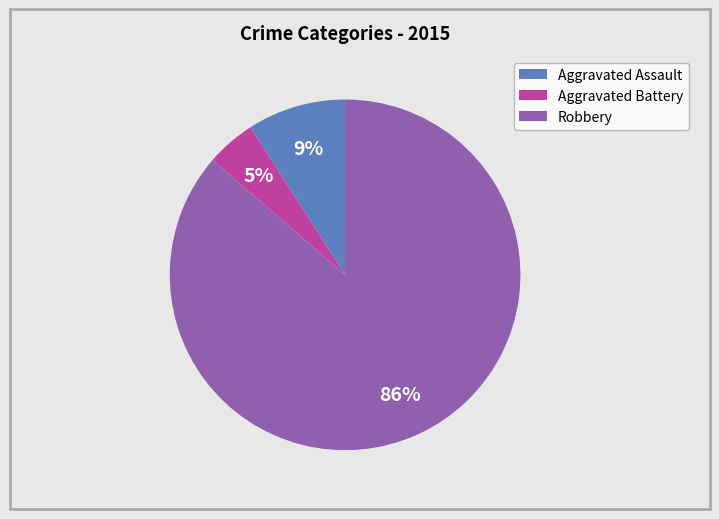

To the nearest percent, what percentage of the pie is Robbery?

86%